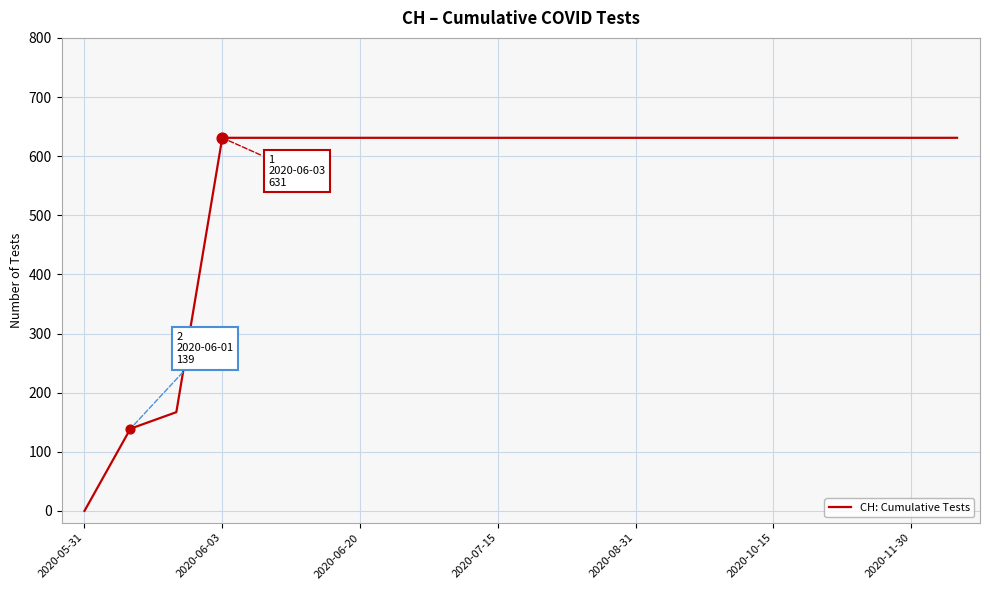

What is the difference between the maximum and minimum values?

631